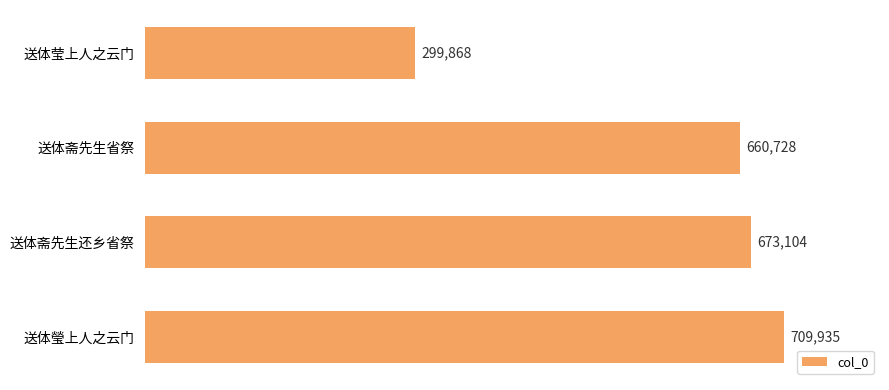

Does the chart contain stacked bars?

No